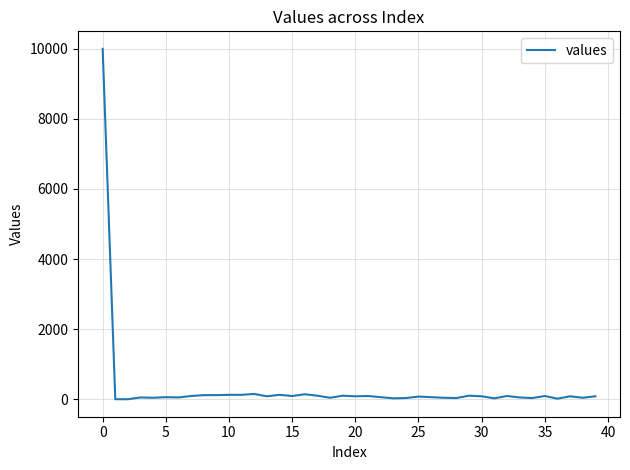

What is the difference between the maximum and minimum values?

10000